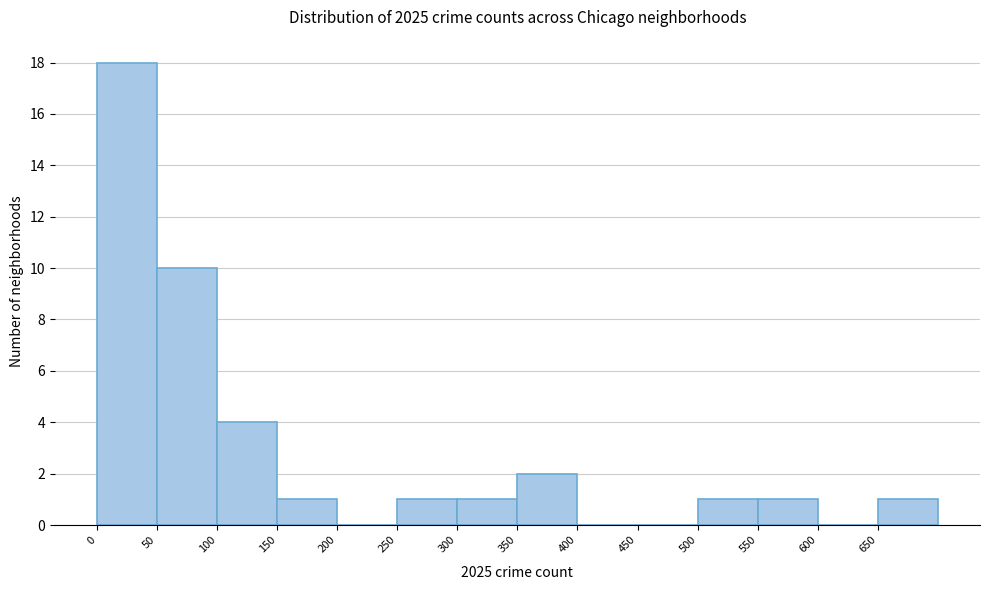

Reading left to right, transcribe this chart: for each bar, give the range it covers on the x-axis and its height. The values are not printed on the chart, so give them approximately, as read against the axis.

0 to 50: 18
50 to 100: 10
100 to 150: 4
150 to 200: 1
200 to 250: 0
250 to 300: 1
300 to 350: 1
350 to 400: 2
400 to 450: 0
450 to 500: 0
500 to 550: 1
550 to 600: 1
600 to 650: 0
650 to 700: 1